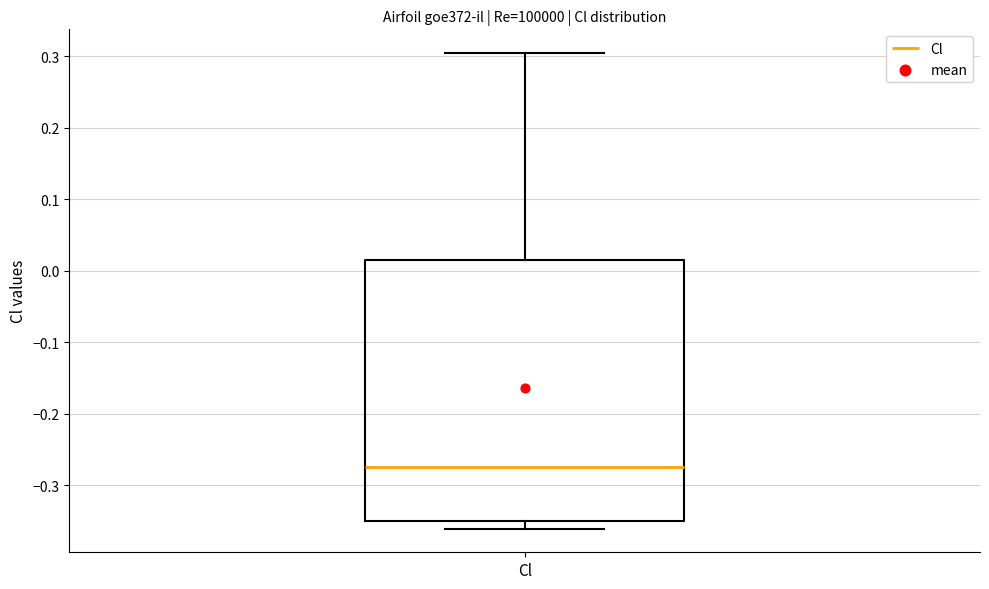

Transcribe this box plot: give where the median line is, the range the box spans, and where the two whiskers end, as read against the y-axis. The values are not printed on the chart, so give them approximately, as read against the axis.

median -0.27, box -0.35 to 0.02, whiskers -0.36 to 0.30